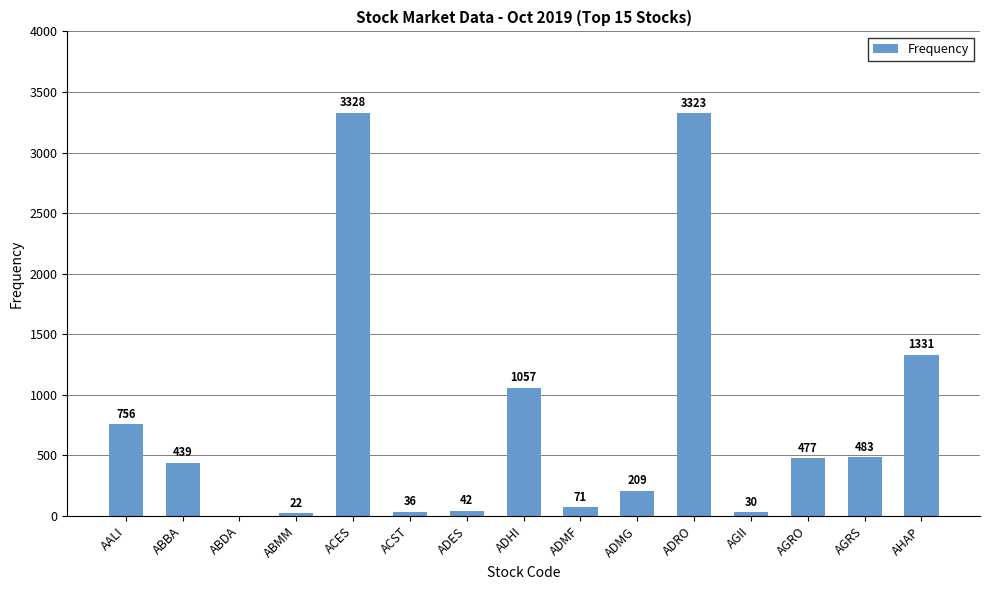

Which label corresponds to the largest value in the chart?

ACES